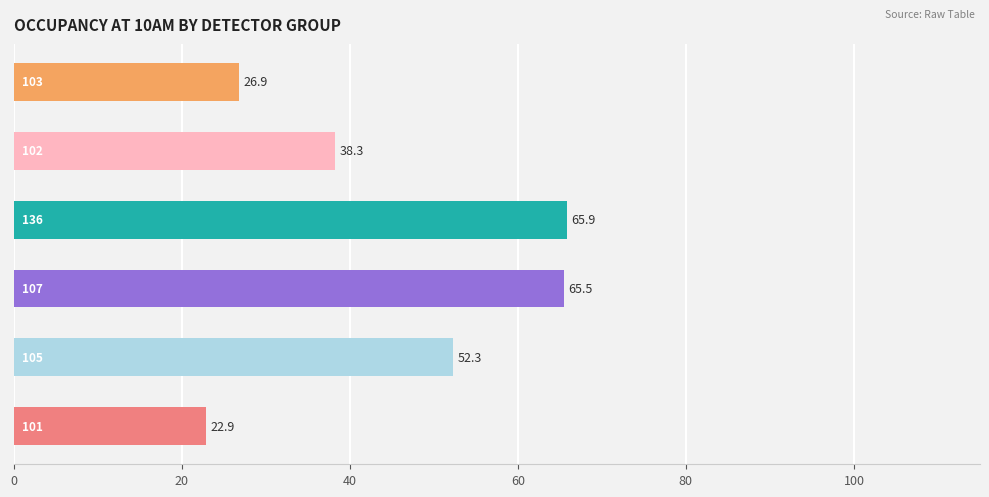

How many bars are there in total?

6